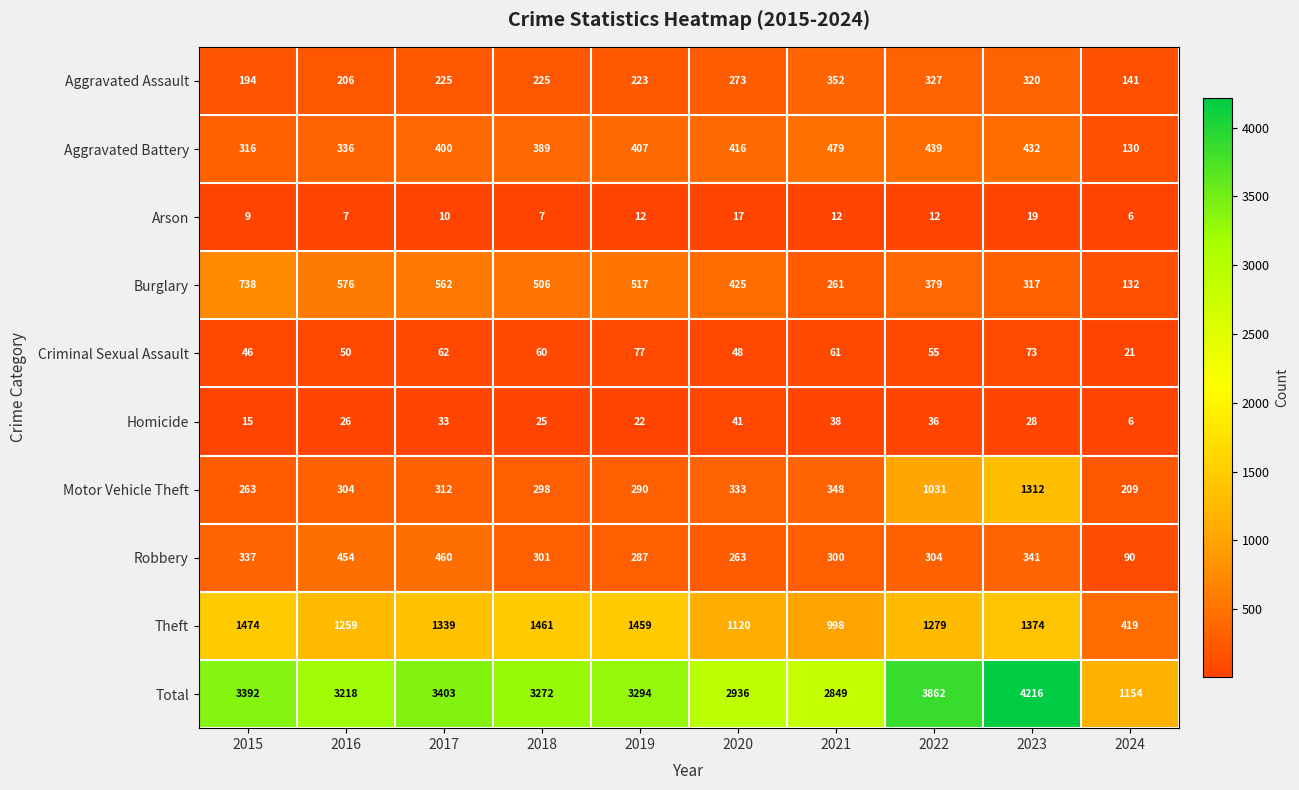

Is it true that Aggravated Assault equals 141 at 2024?

True